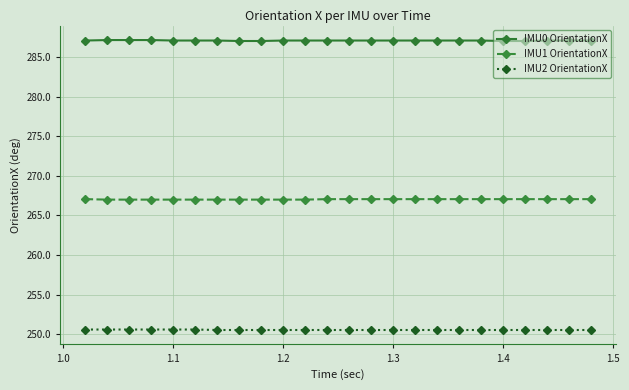

What is the difference between the second highest and minimum values in the IMU0 OrientationX series?

0.1